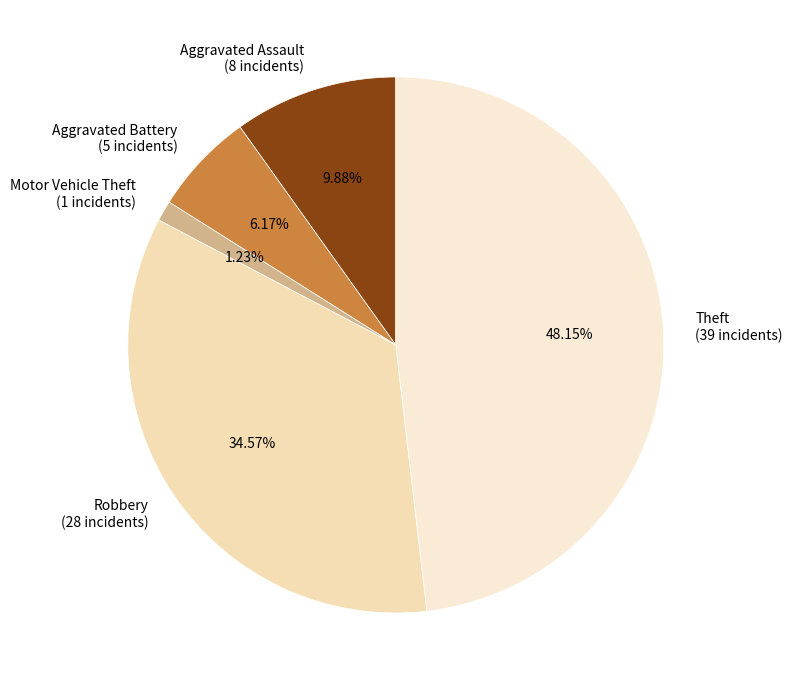

To the nearest percent, what is the combined percentage of Motor Vehicle Theft and Theft?

49%